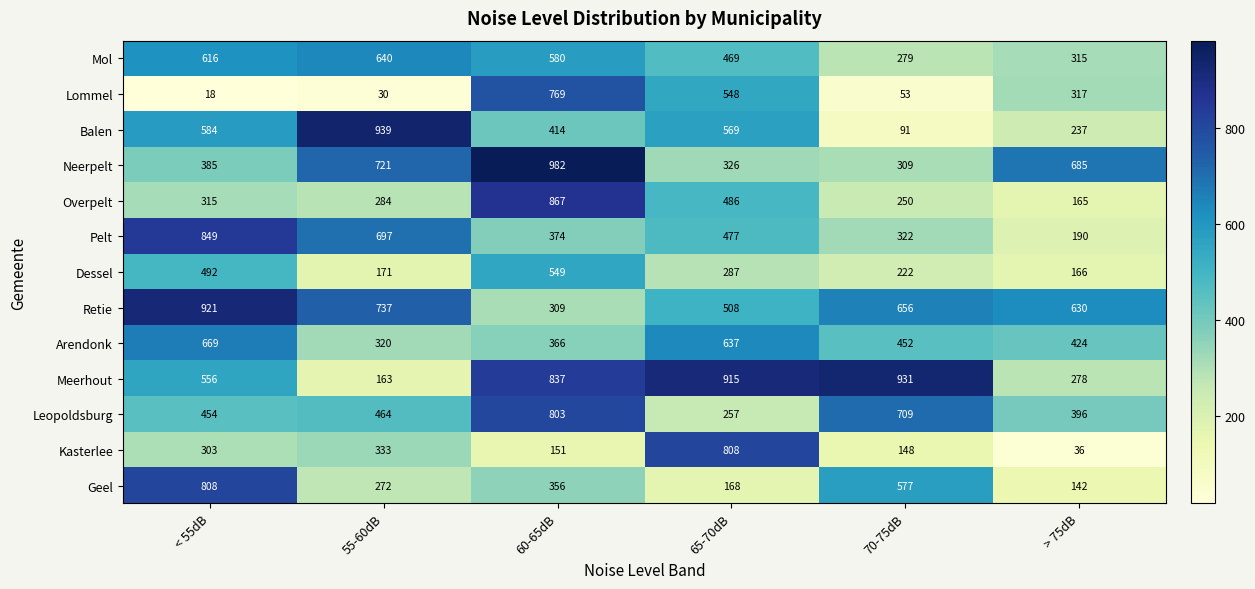

What is the highest value of the Pelt series?

849